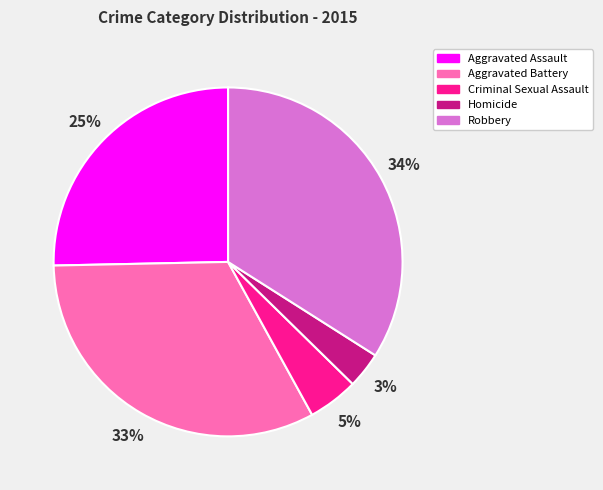

Does Homicide account for over 50% of the chart?

No